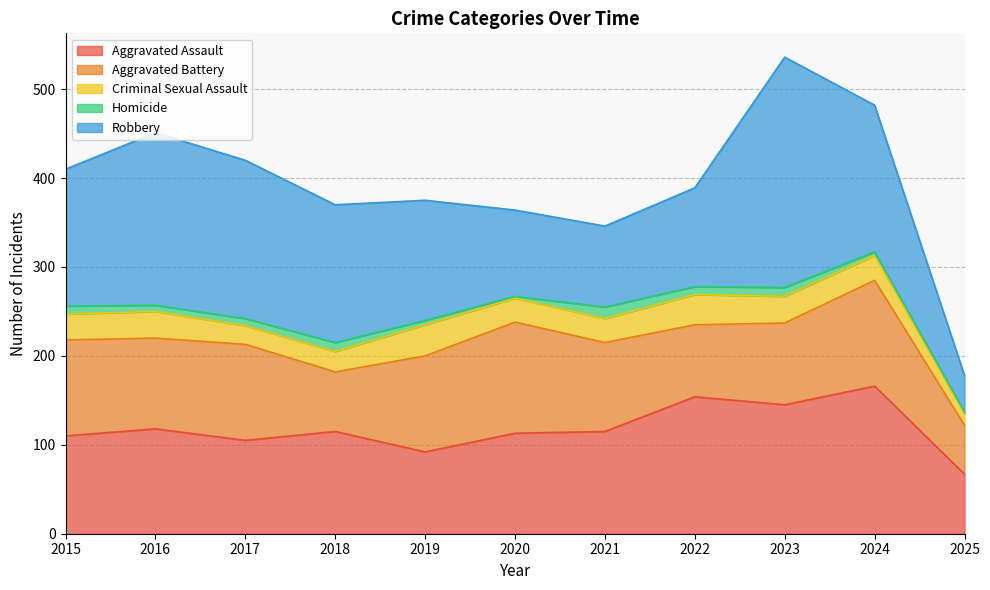

Which series ends up on top after the final intersection of Aggravated Battery and Robbery?

Aggravated Battery